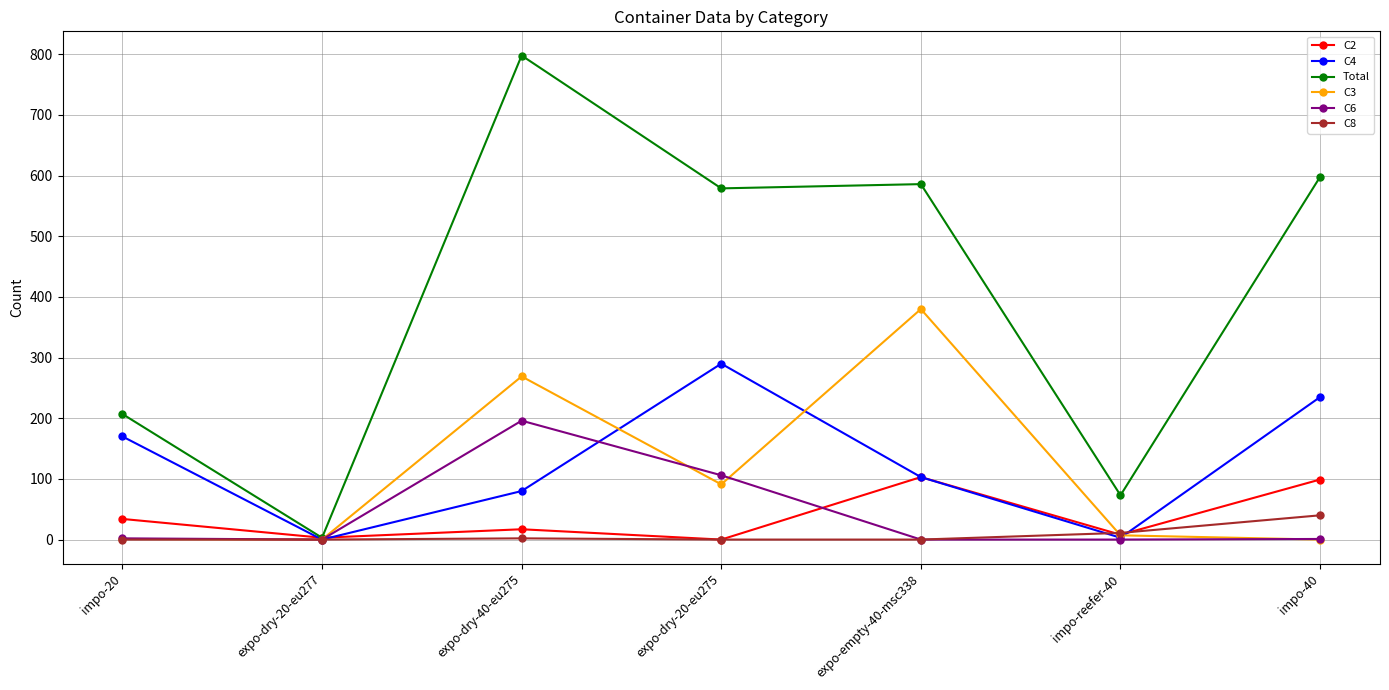

At which category is the sum across all series the highest?

expo-dry-40-eu275